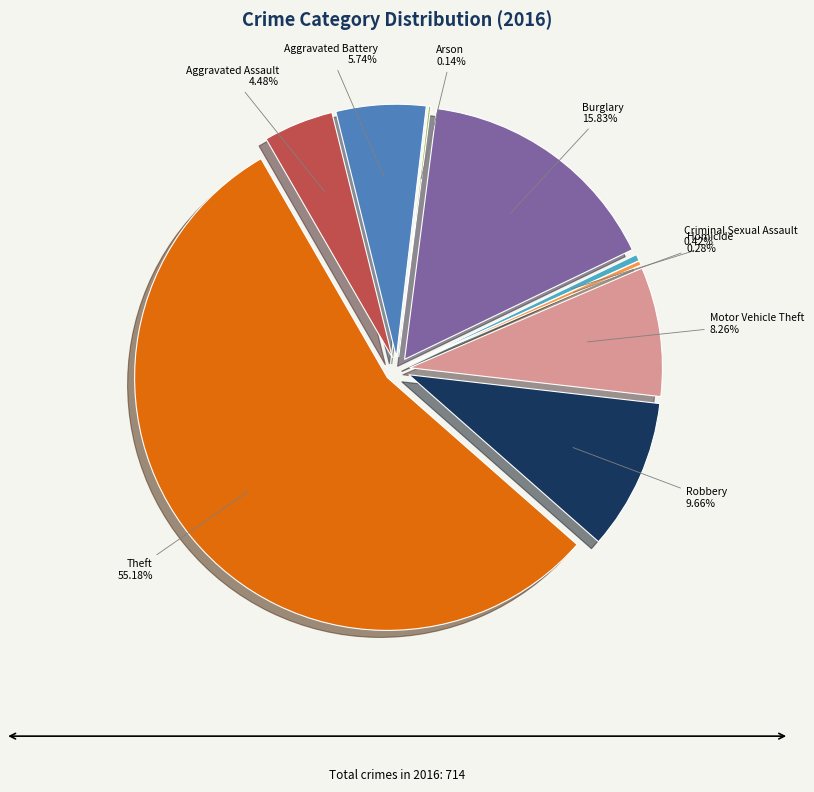

What is the change in value from Aggravated Battery to Homicide?

-39